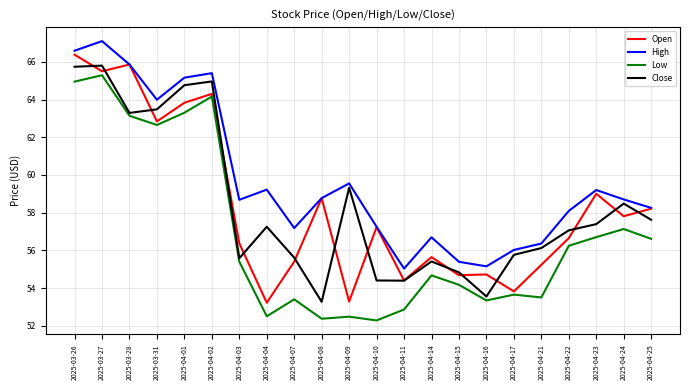

What position from the right is 2025-04-10?

11